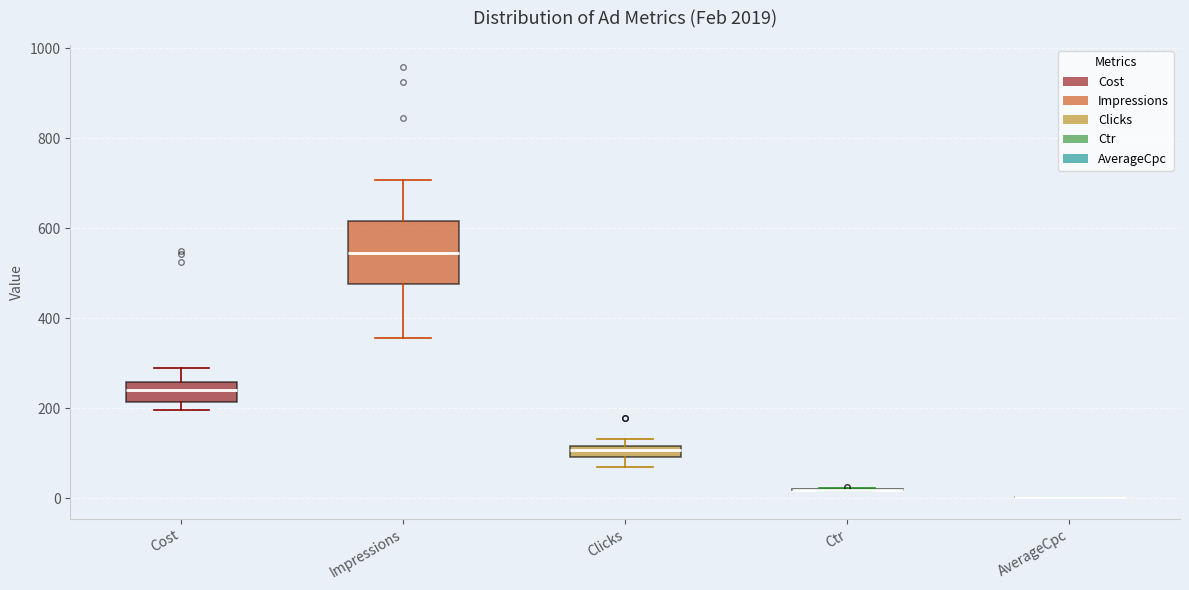

Where is the lower edge of the box for Impressions on the y-axis? The values are not printed on the chart, so give them approximately, as read against the axis.

480